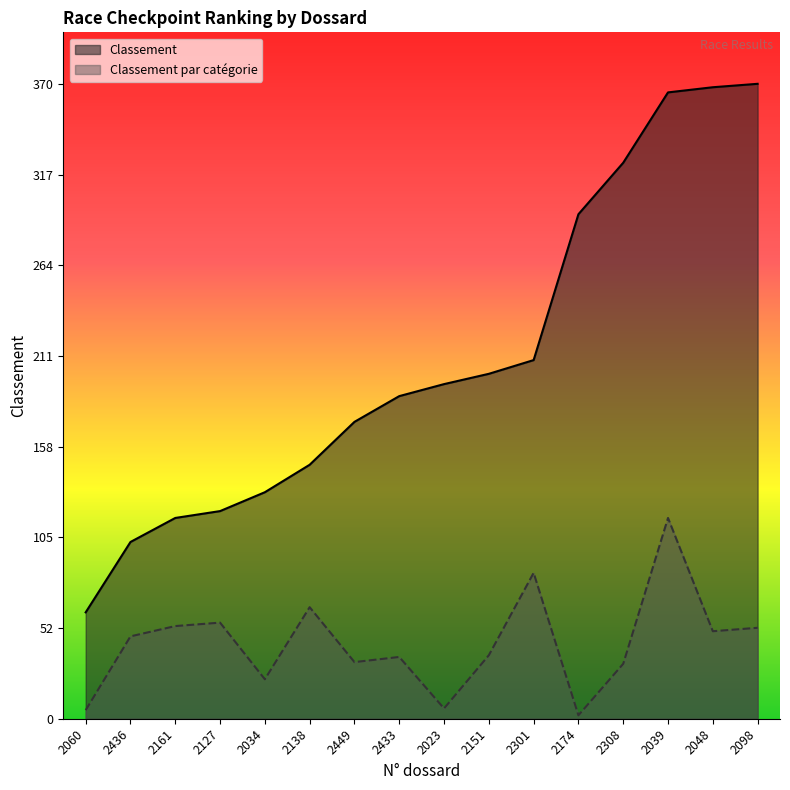

Which label corresponds to the largest value in the chart?

2098